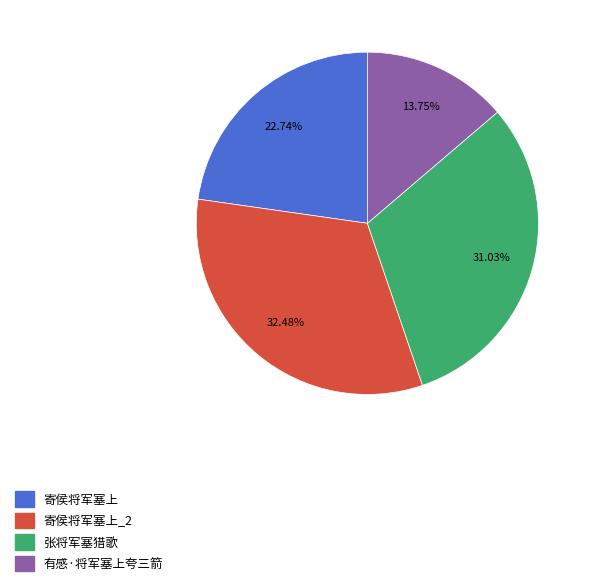

Does any single category account for the majority?

No